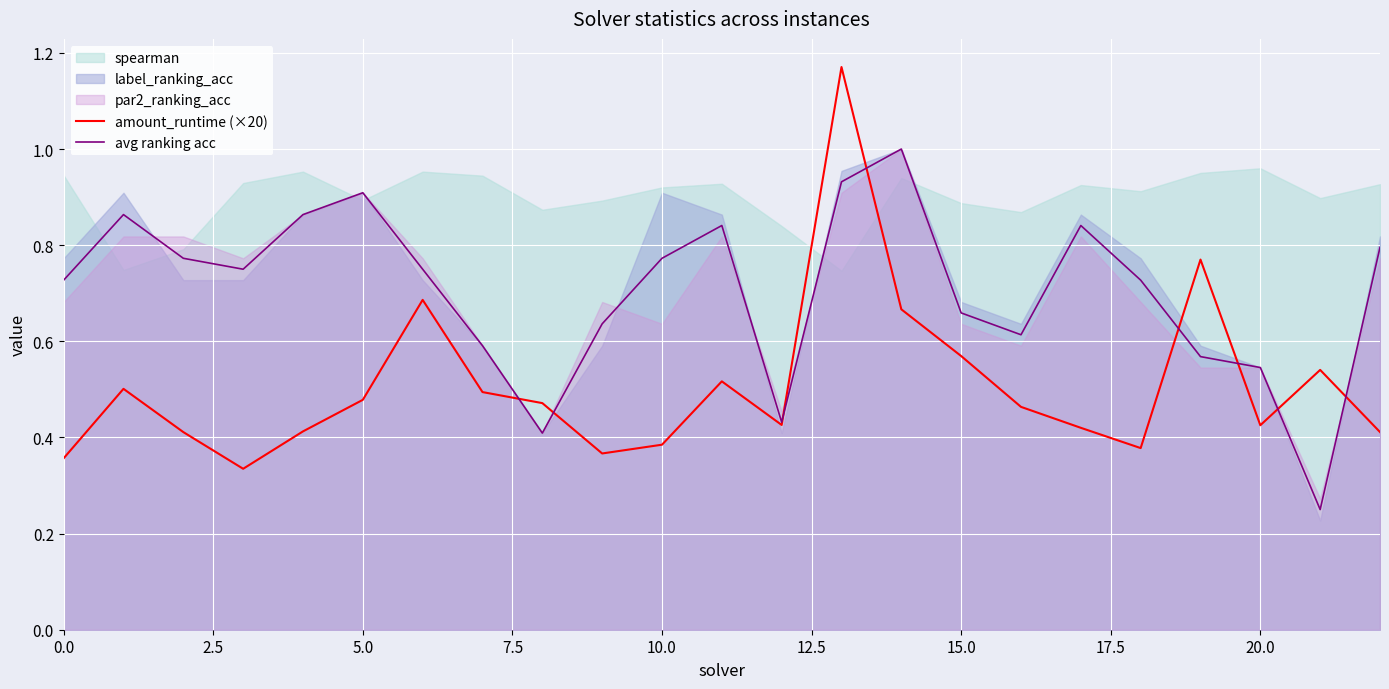

What position from the left is 5.0?

6